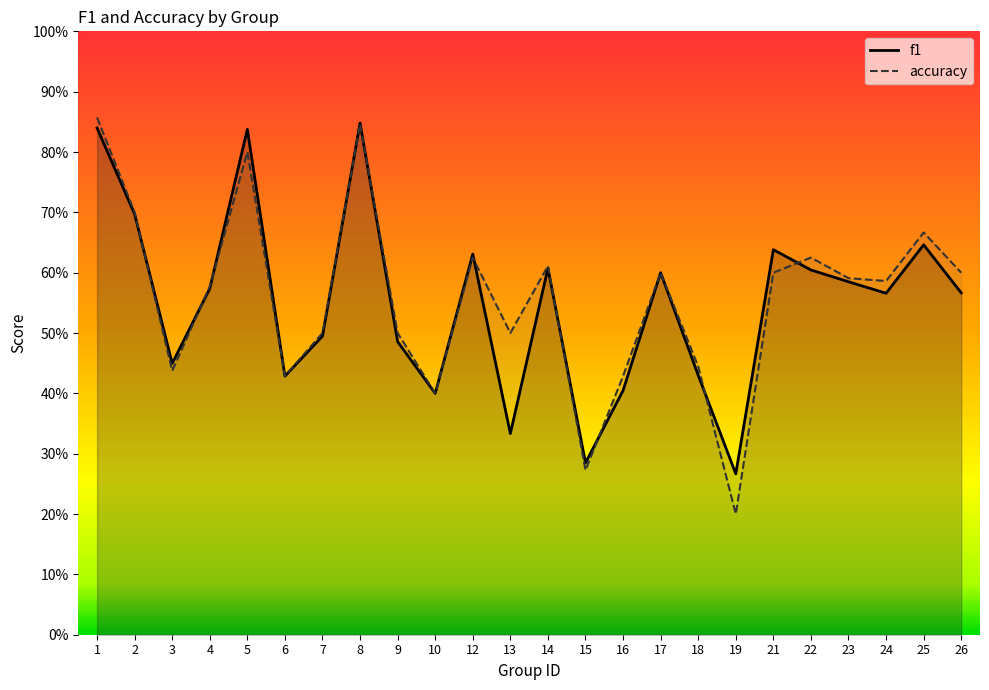

Where is the first local maximum for f1?

5